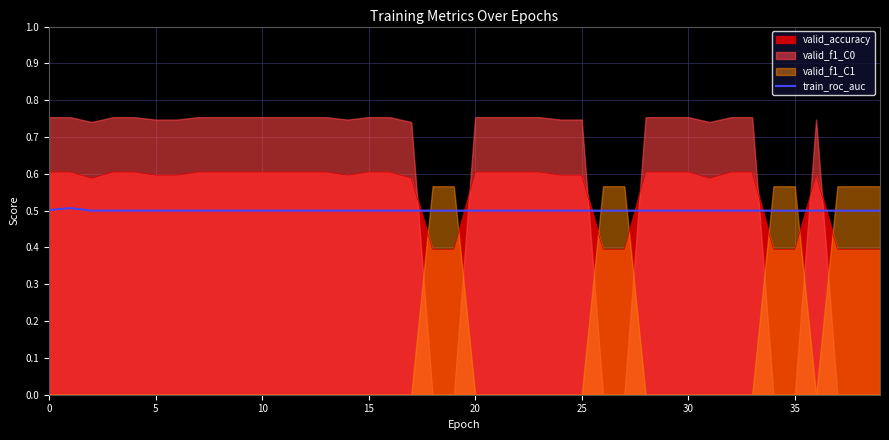

Is it true that valid_accuracy equals 0.4 at 35?

True